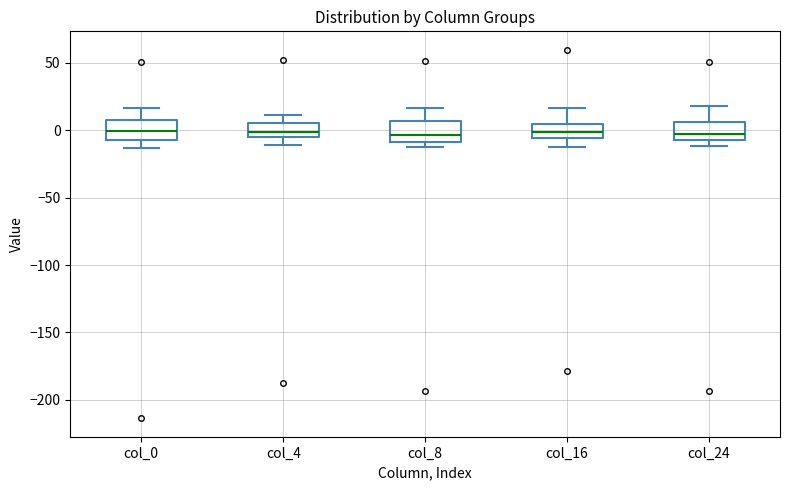

Reading left to right, transcribe this box plot: for each box, give where its median line is, the range the box spans, and where its two whiskers end, as read against the y-axis. The values are not printed on the chart, so give them approximately, as read against the axis.

col_0: median 0, box -5 to 5, whiskers -15 to 15
col_4: median 0, box -5 to 5, whiskers -10 to 10
col_8: median -5, box -10 to 5, whiskers -10 (just below the box's lower edge) to 15
col_16: median 0, box -5 to 5, whiskers -15 to 15
col_24: median -5 (just above the box's lower edge), box -5 to 5, whiskers -10 to 20